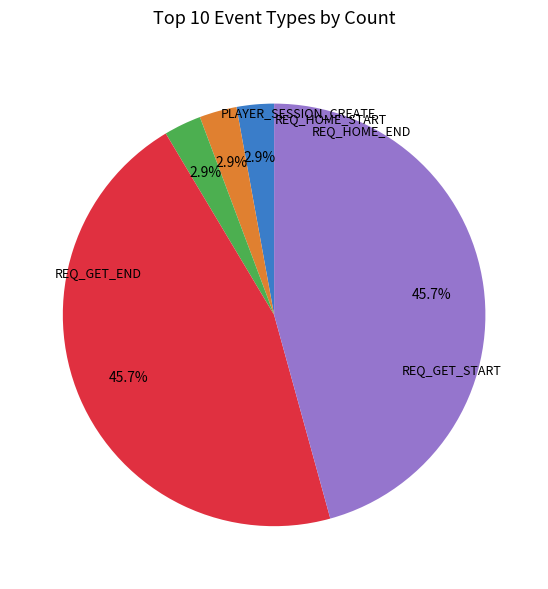

Does any single category account for the majority?

No